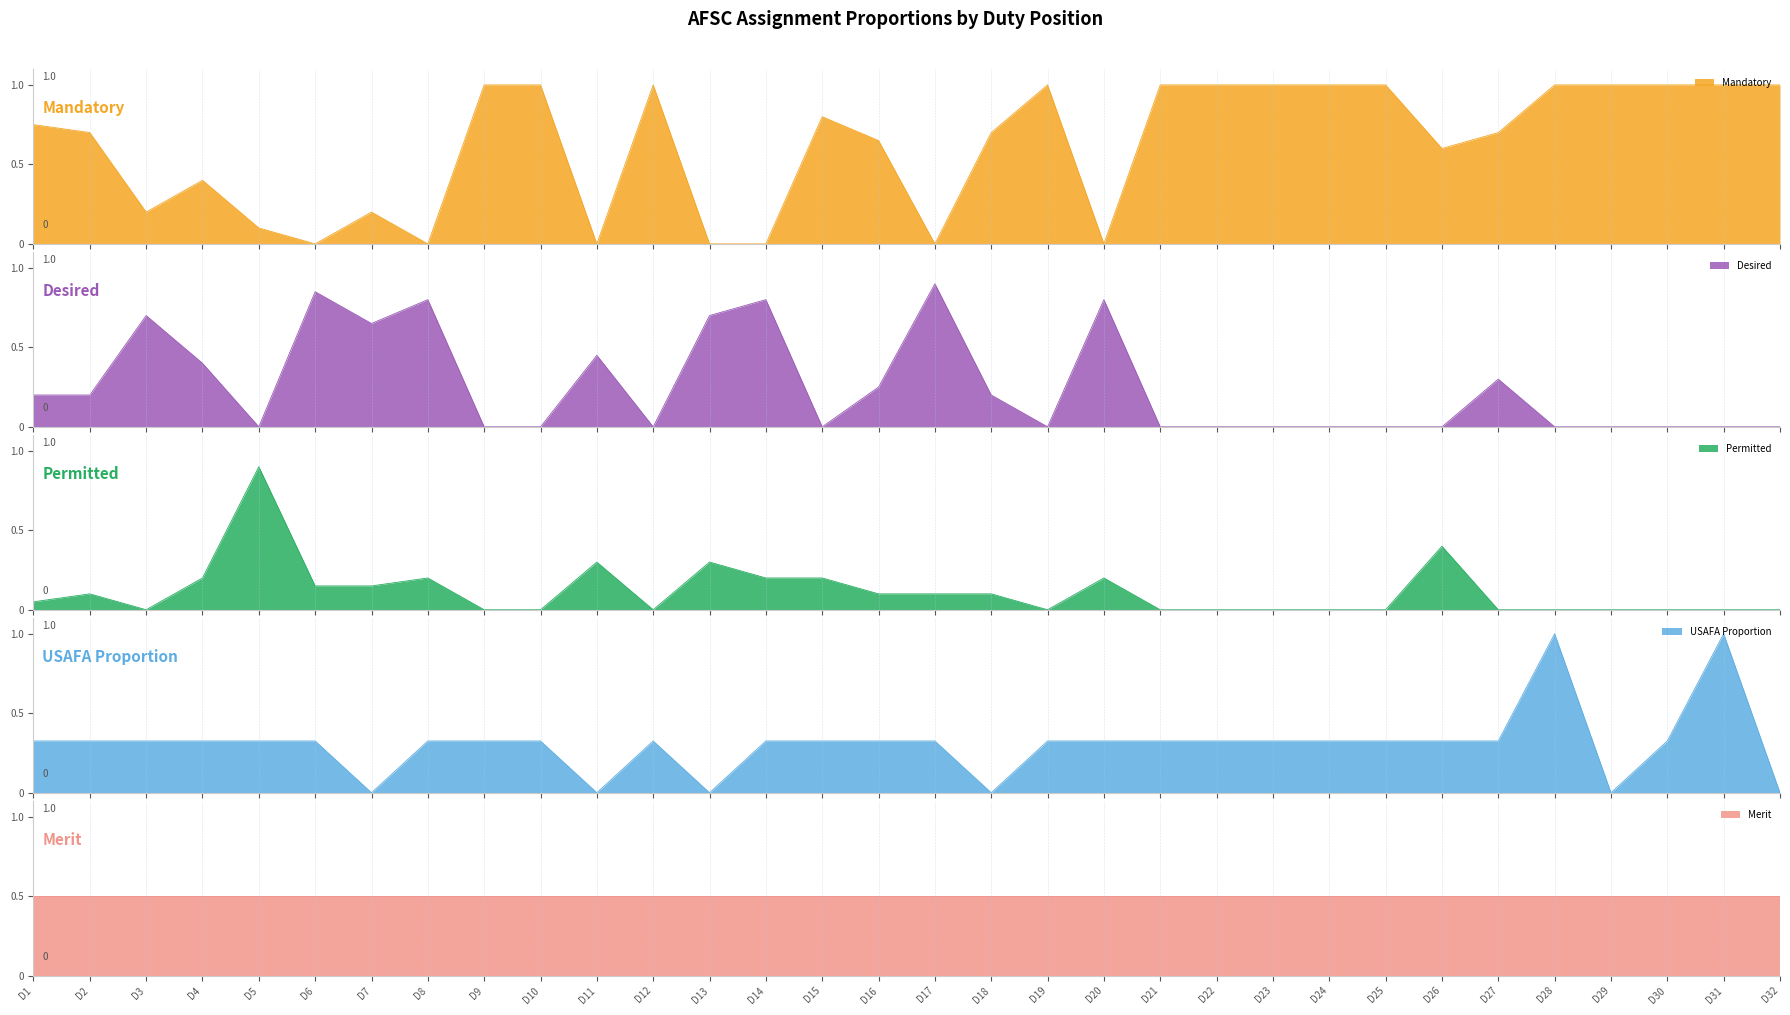

What is the difference between the maximum and minimum values in the Mandatory series?

1.0